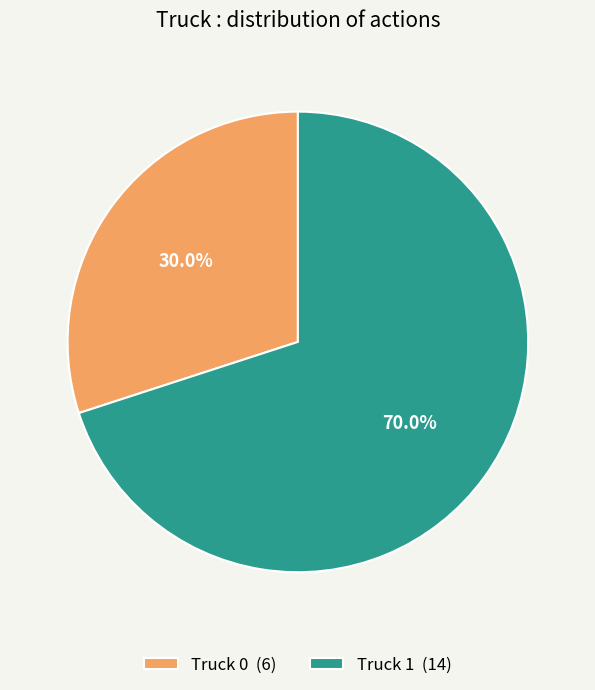

To the nearest percent, what is the difference between the largest and smallest slice percentages?

40%